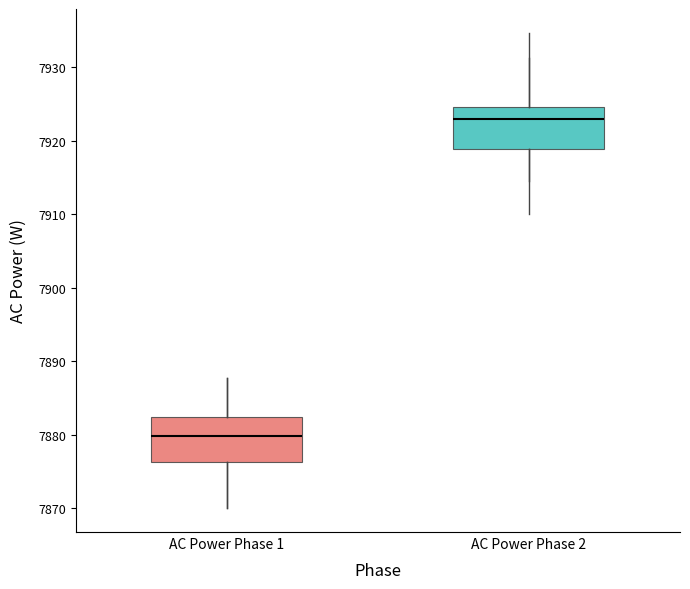

Which box's median line is the lowest?

AC Power Phase 1